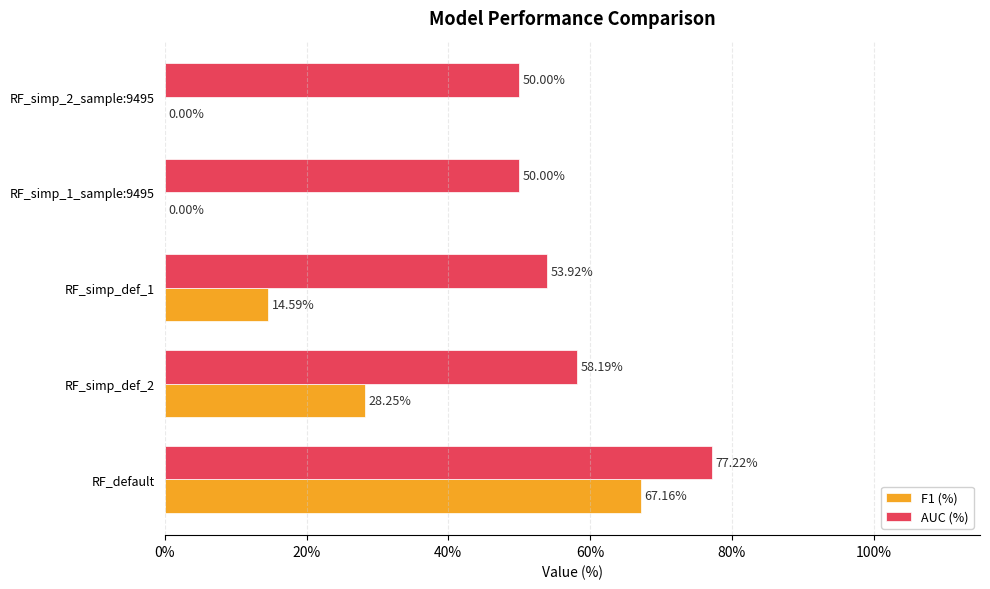

Which series has the largest total across all categories?

AUC (%)